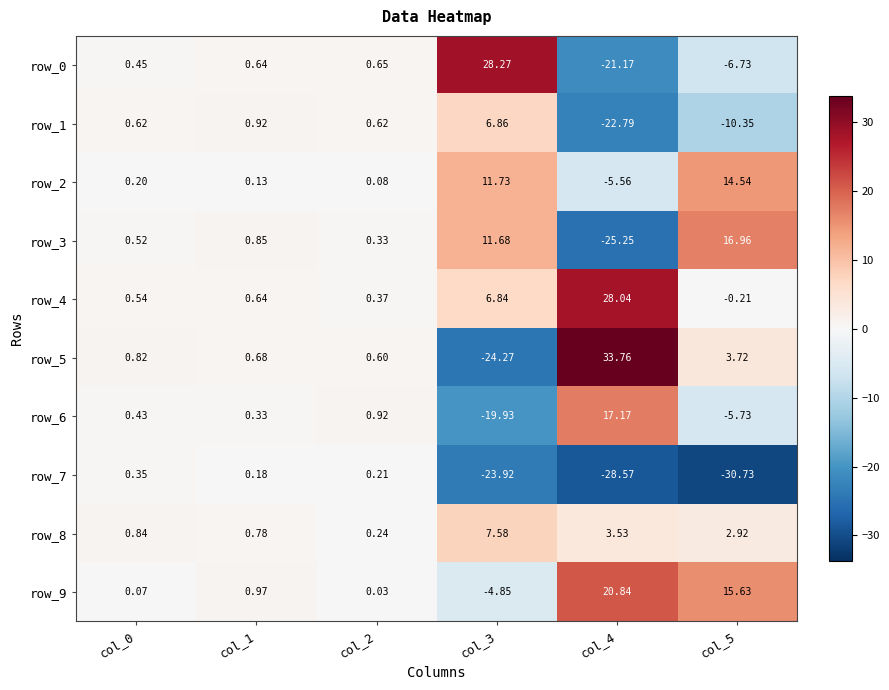

What is the sum of all row_4 values?

36.2